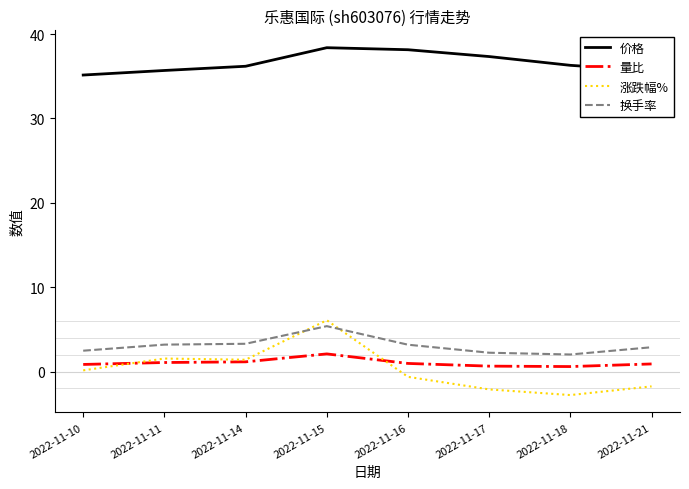

True or false: 价格 and 量比 cross at least once.

False